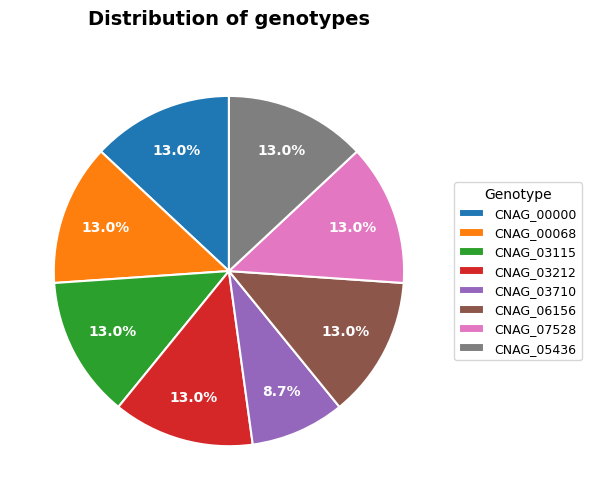

Is the sum of CNAG_06156 and CNAG_05436 greater than half?

No